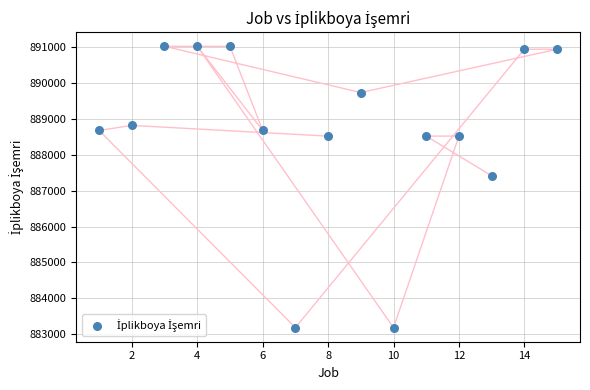

What is the range of Y values (max minus min)?

7854